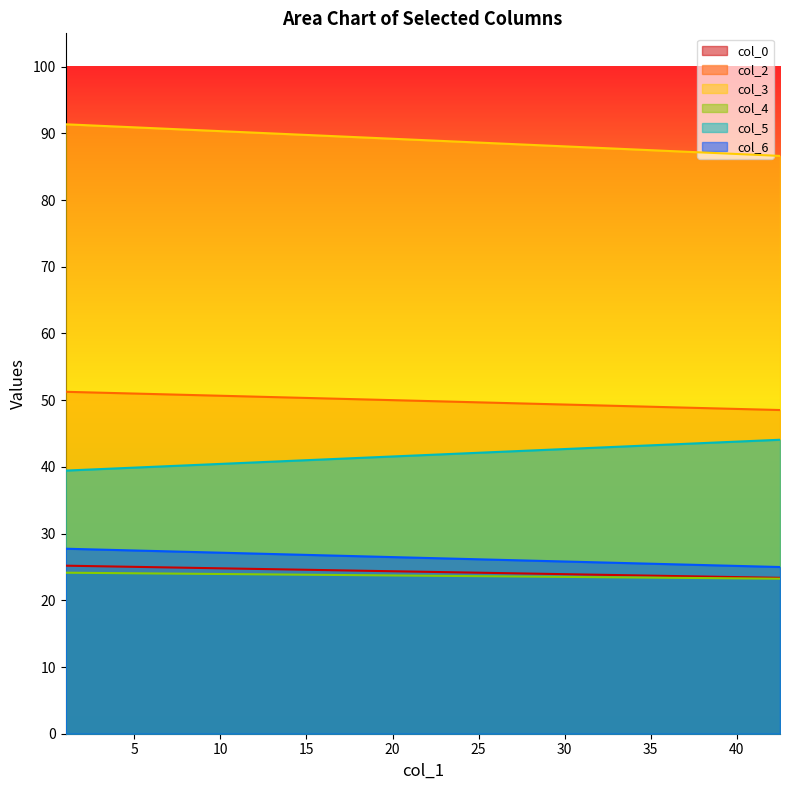

Does the chart have visible grid lines?

No